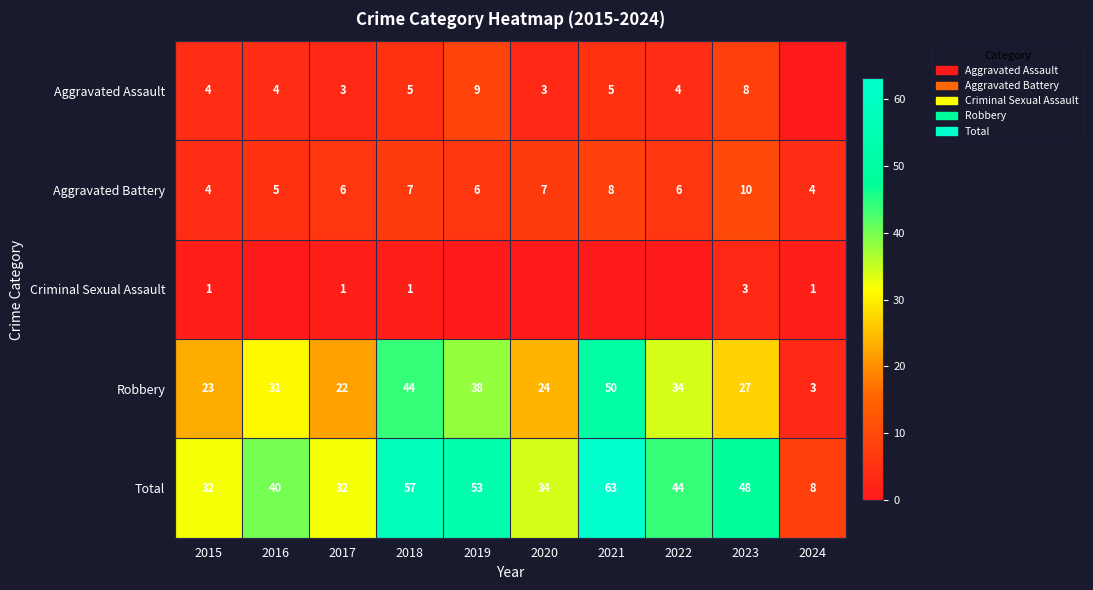

True or false: Aggravated Assault has a value of 11 at 2023.

False